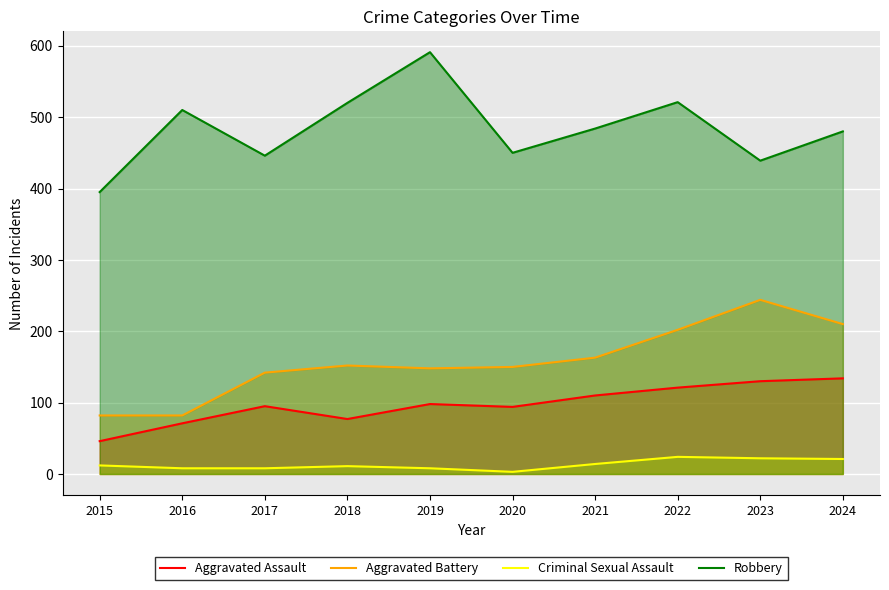

True or false: Aggravated Battery and Robbery intersect in this chart.

False